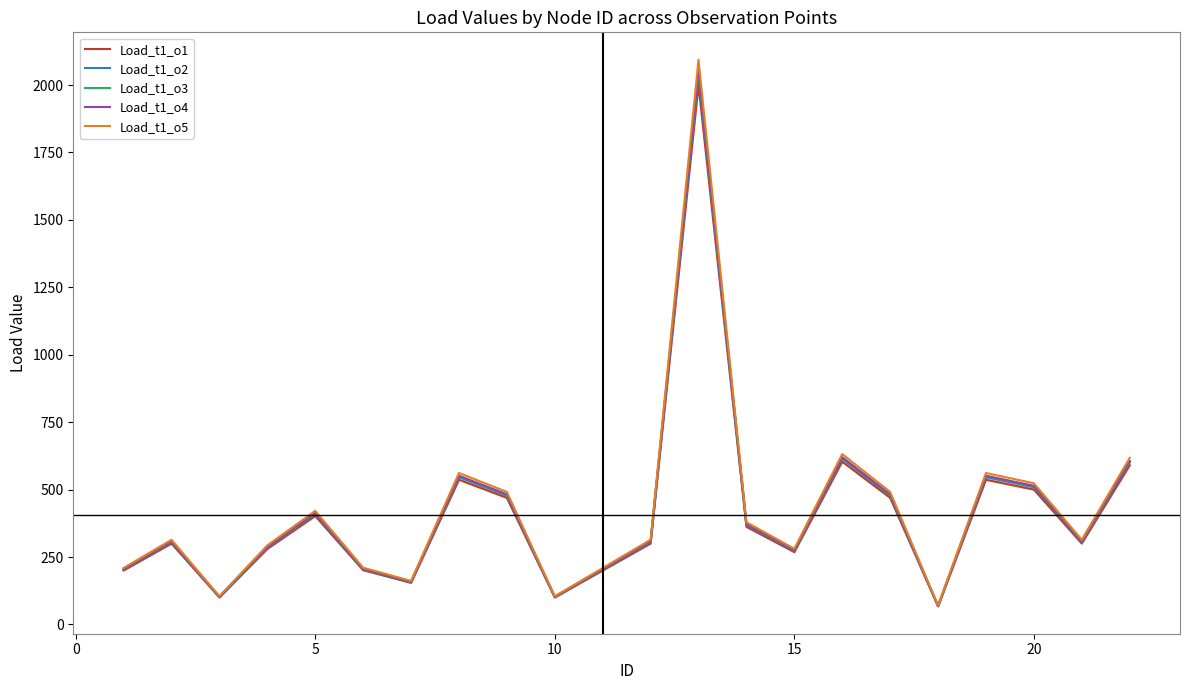

True or false: Load_t1_o4 and Load_t1_o1 intersect in this chart.

False